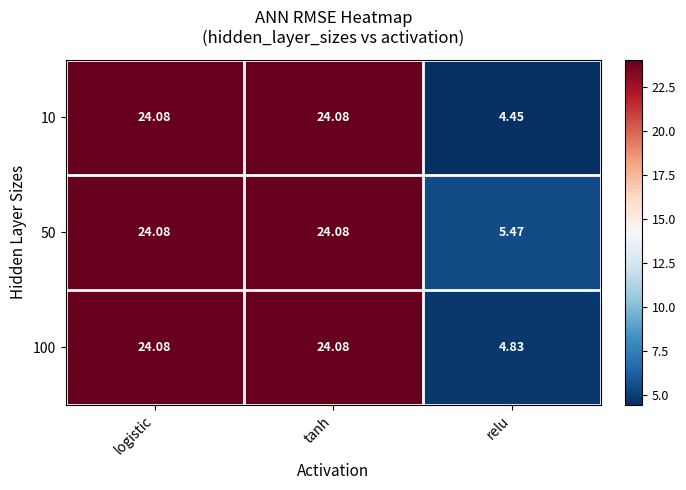

At which label is 50 closest to 14?

relu